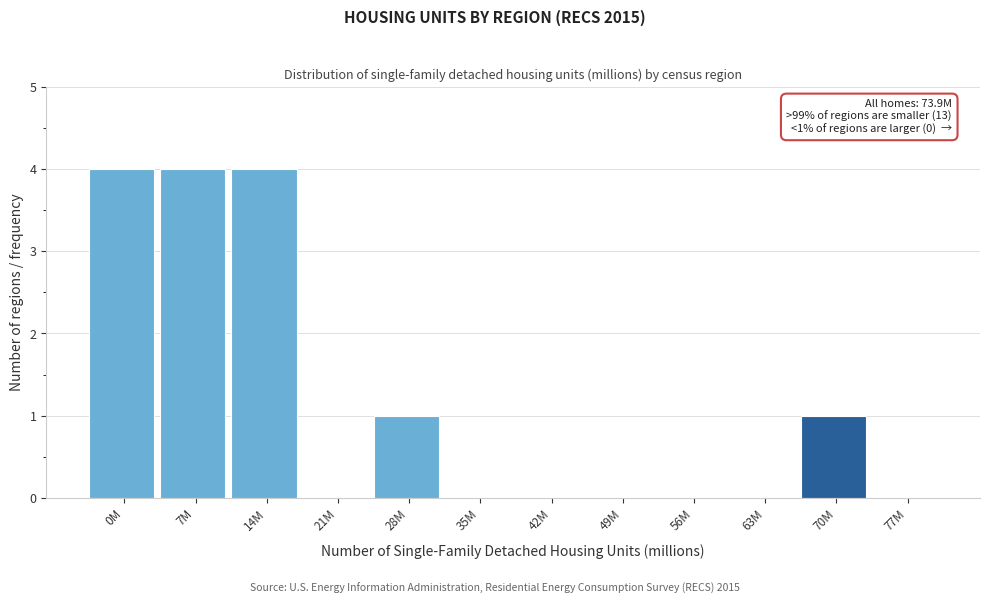

Reading left to right, list all the values displayed in this chart.

0M=4	7M=4	14M=4	21M=0	28M=1	35M=0	42M=0	49M=0	56M=0	63M=0	70M=1	77M=0